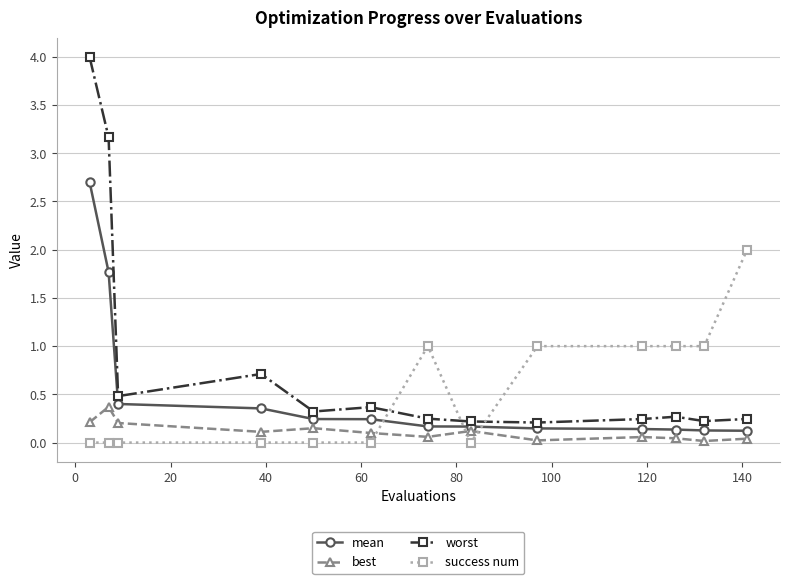

Which series has the widest spread of values?

worst